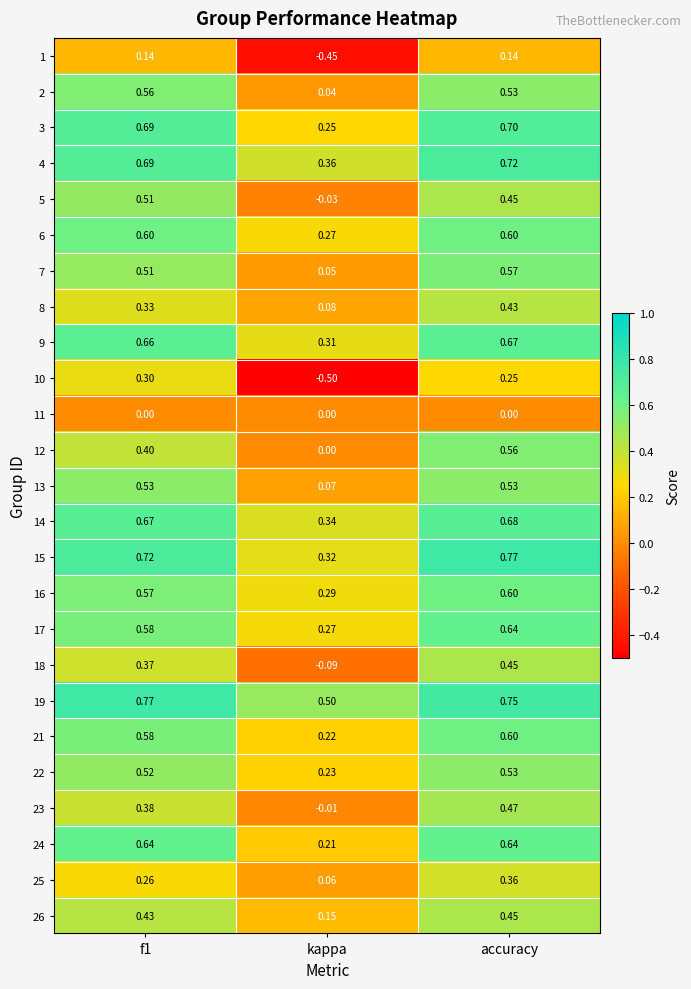

Where is 17 nearest to the value 0?

kappa